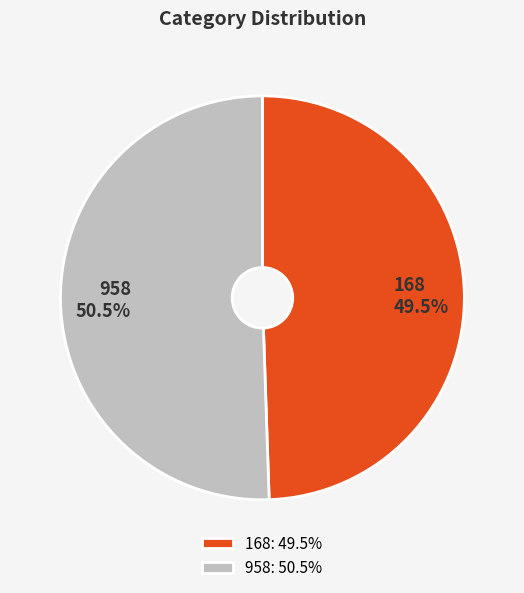

Which has a higher value, 168 or 958?

958